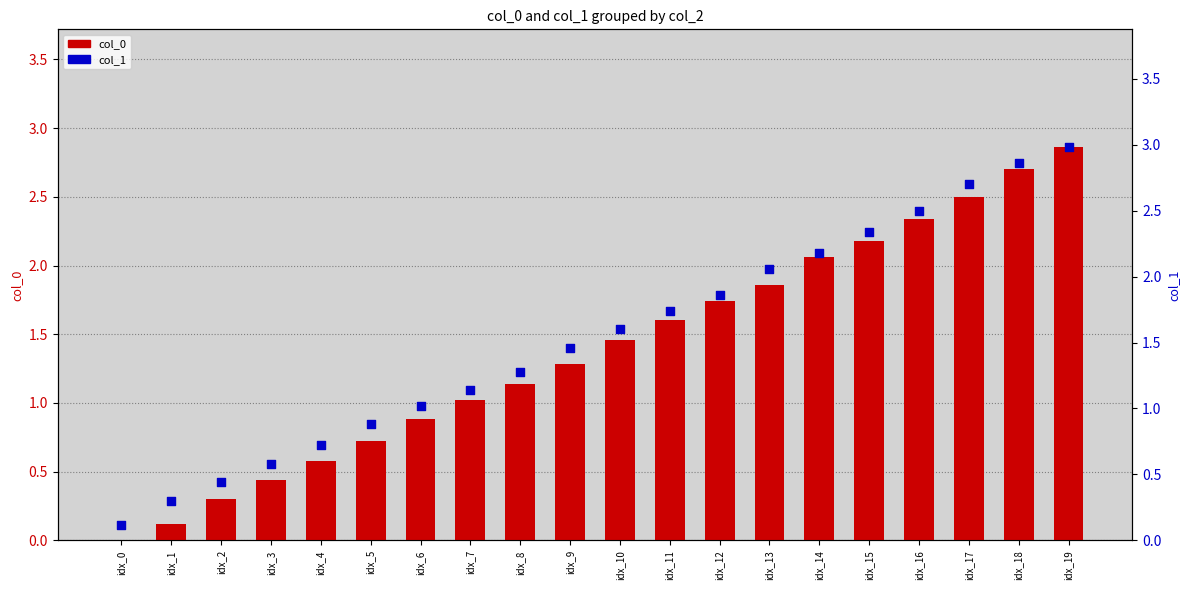

Which series has the largest Y range (max minus min)?

col_0